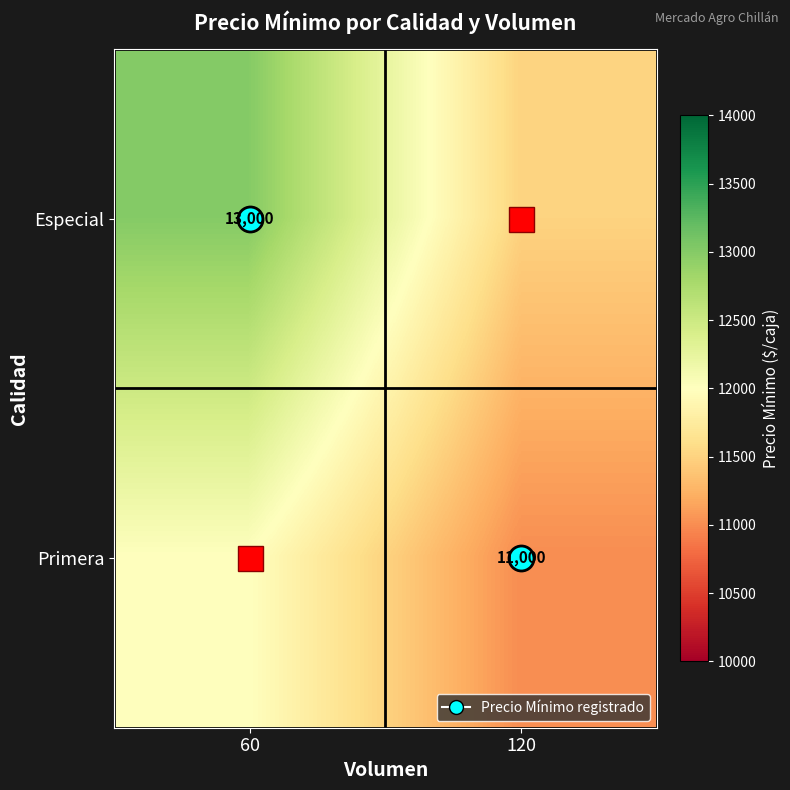

What is the minimum value shown in the chart?

11000